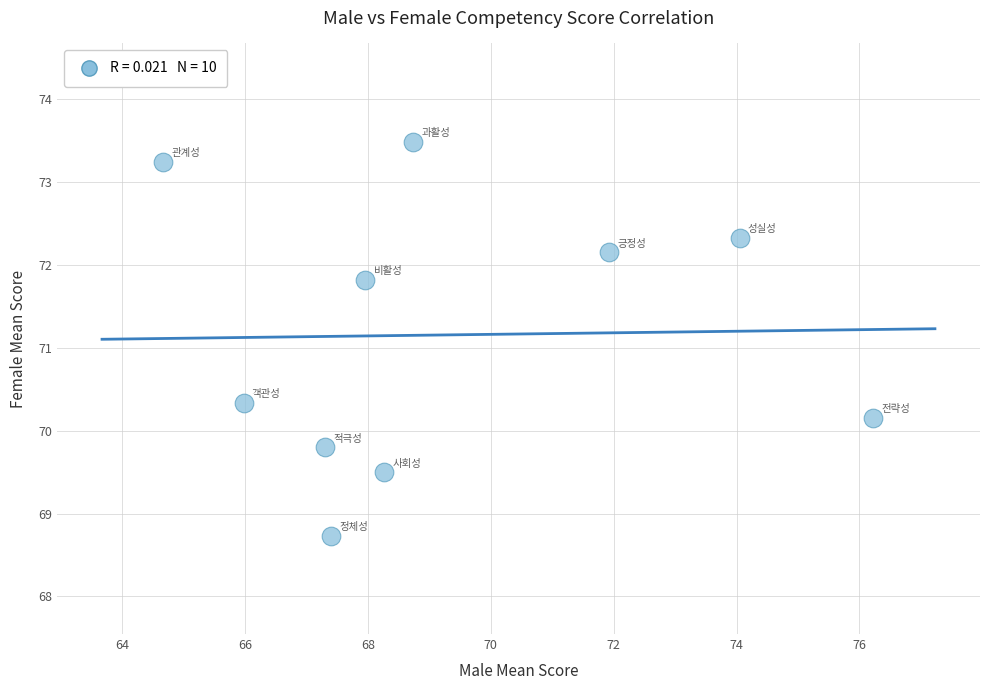

What Y value in the scatter plot is closest to 71?

70.3